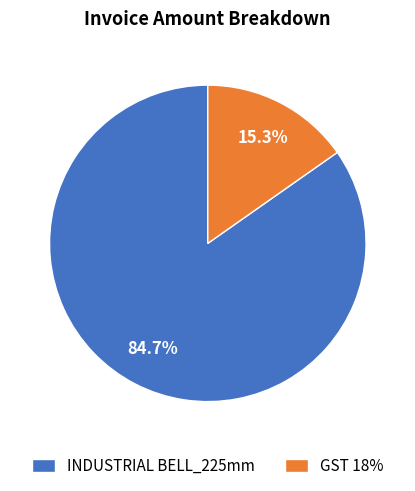

Which has a higher value, INDUSTRIAL BELL_225mm or GST 18%?

INDUSTRIAL BELL_225mm